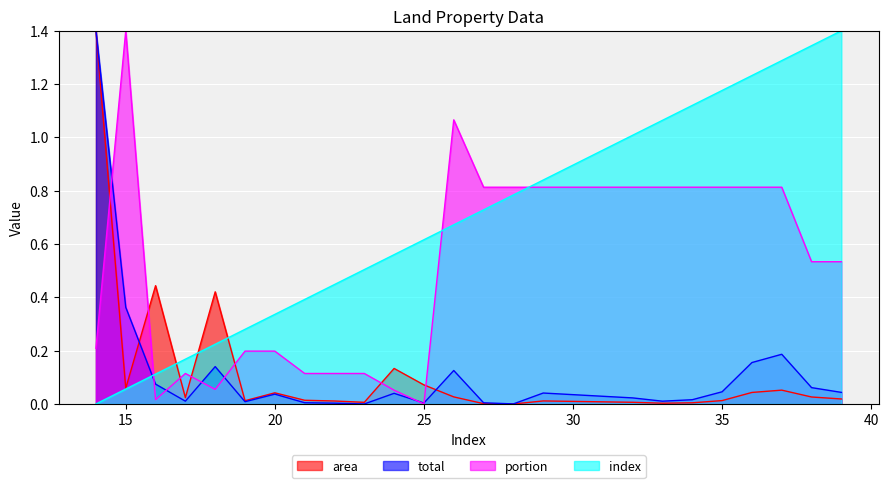

Between 22 and 36, which is larger?

36